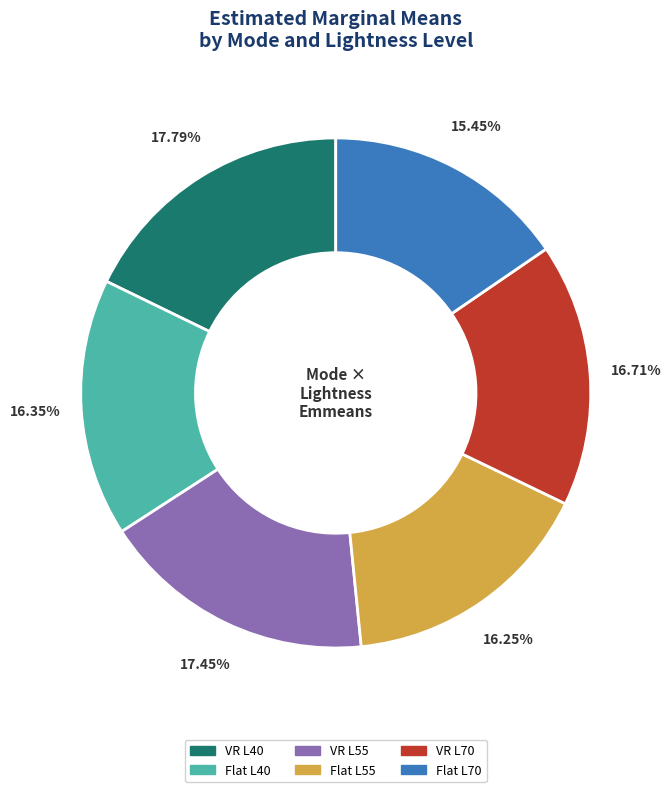

To the nearest percent, what is the difference between the largest and smallest slice percentages?

2%